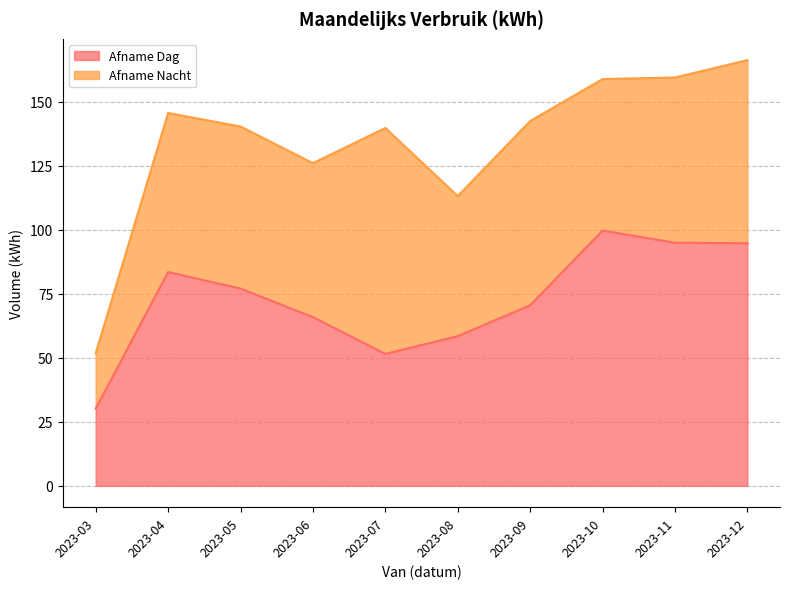

At which label is the value closest to 64?

2023-06